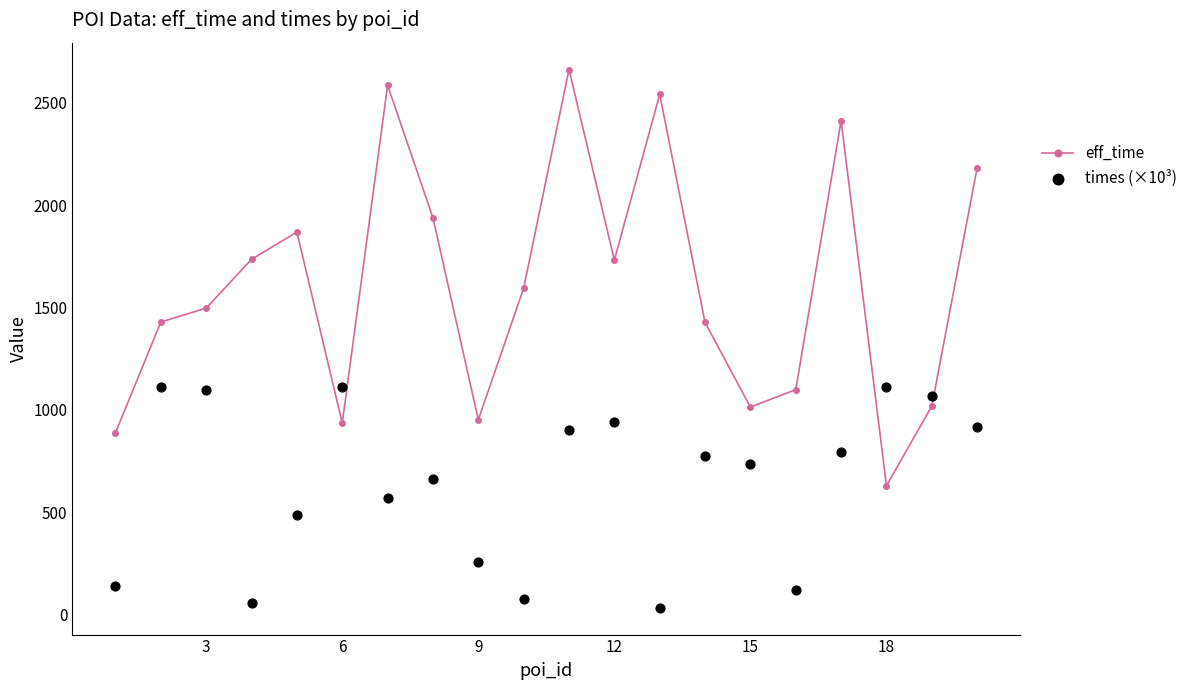

At how many categories does at least one series exceed 1970?

5